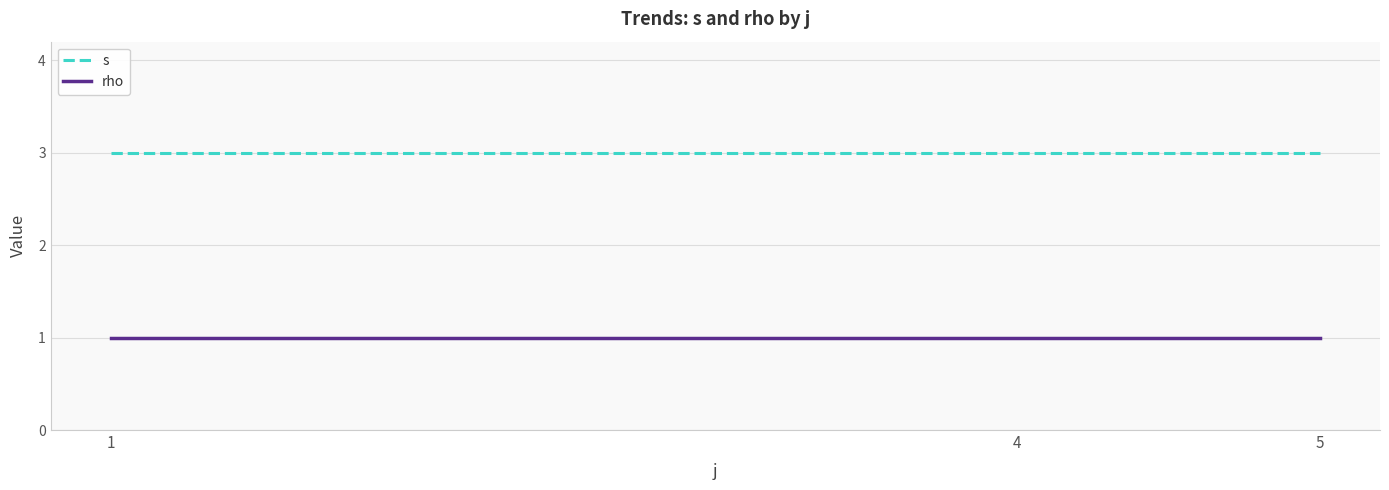

What is the lowest value of the s series?

3